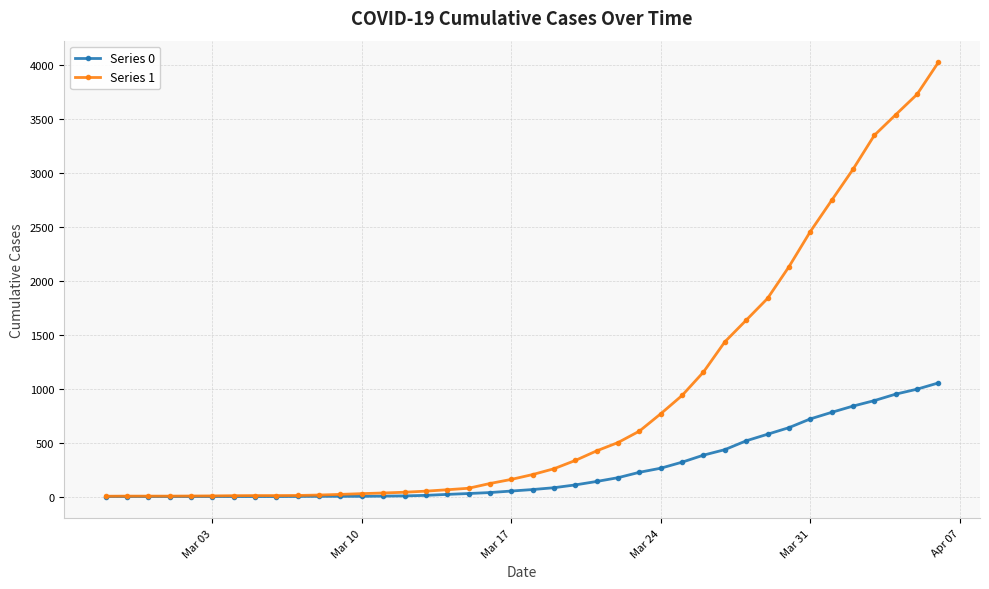

What is the maximum value shown in the chart?

4028